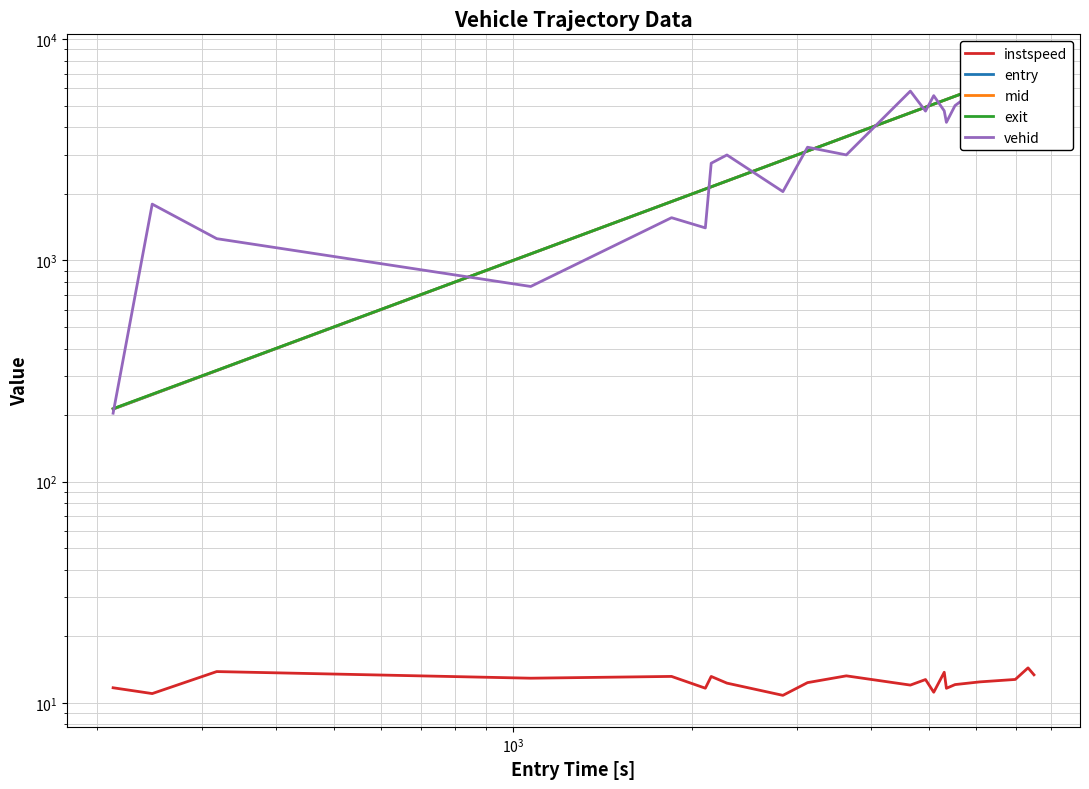

What is the sum of all mid values?

78575.9